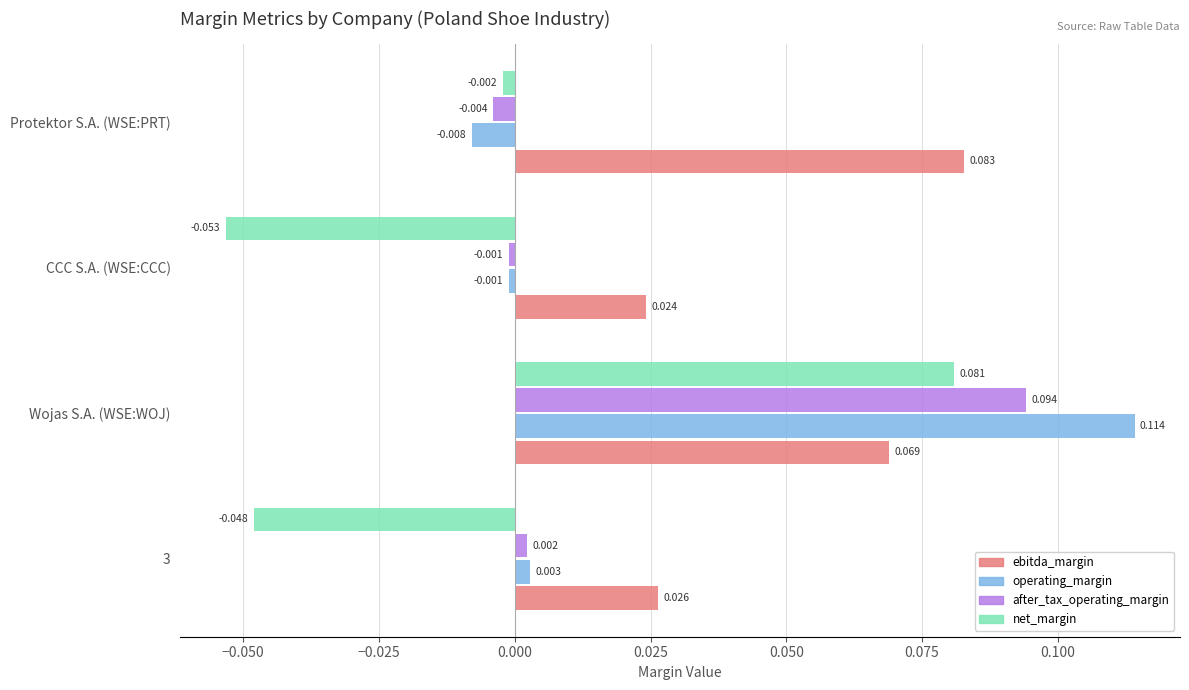

Which series changed the most between Wojas S.A. (WSE:WOJ) and CCC S.A. (WSE:CCC)?

net_margin